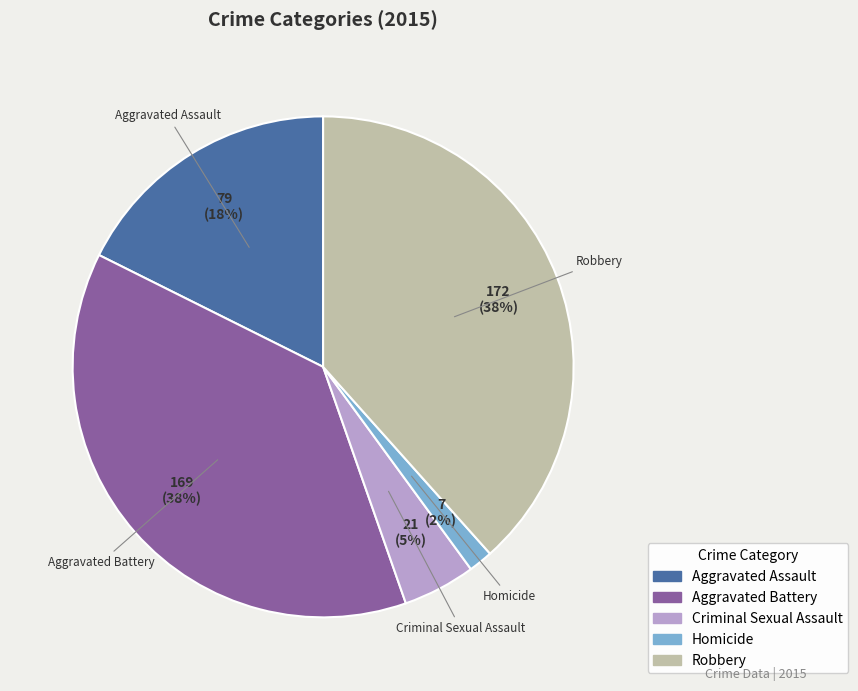

How many segments does this pie chart have?

5